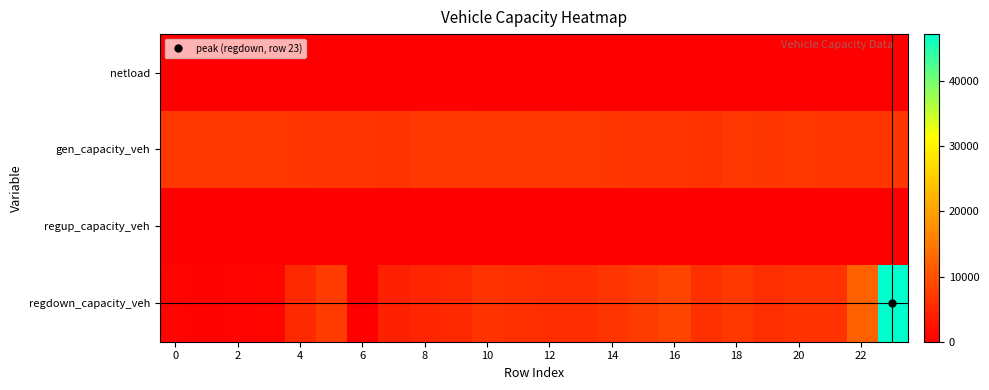

At how many categories does at least one series exceed 21728?

1